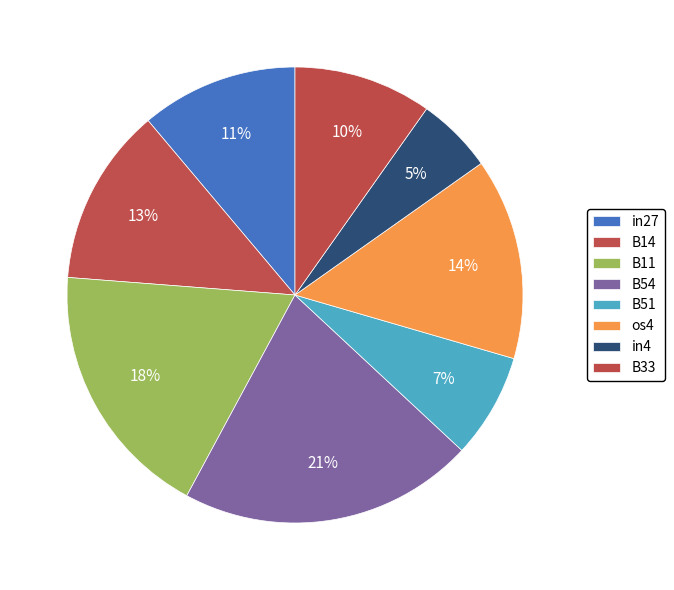

Which category has the smallest portion of the pie?

in4